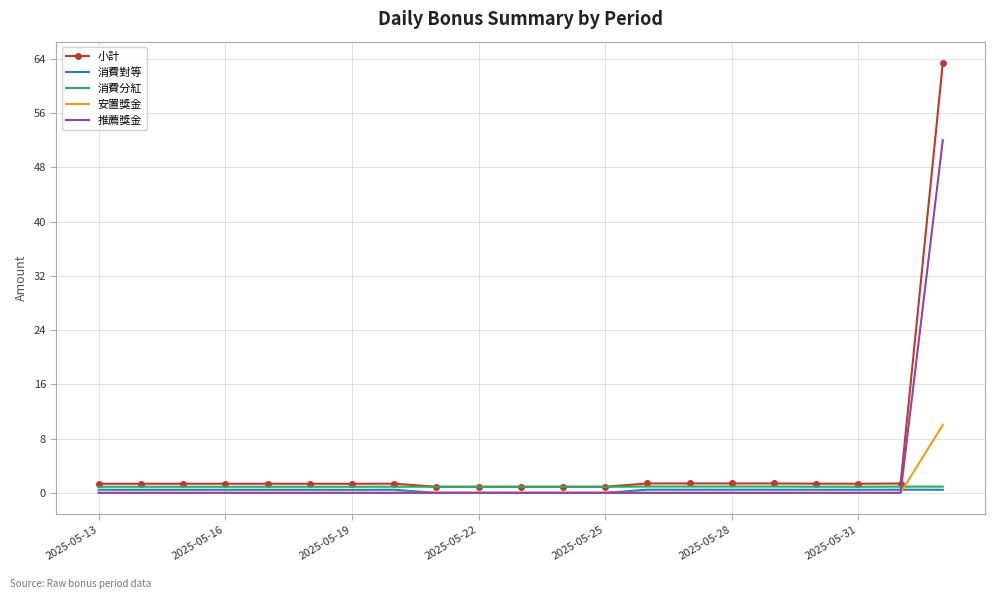

How many intersections are there between 安置獎金 and 消費分紅?

1